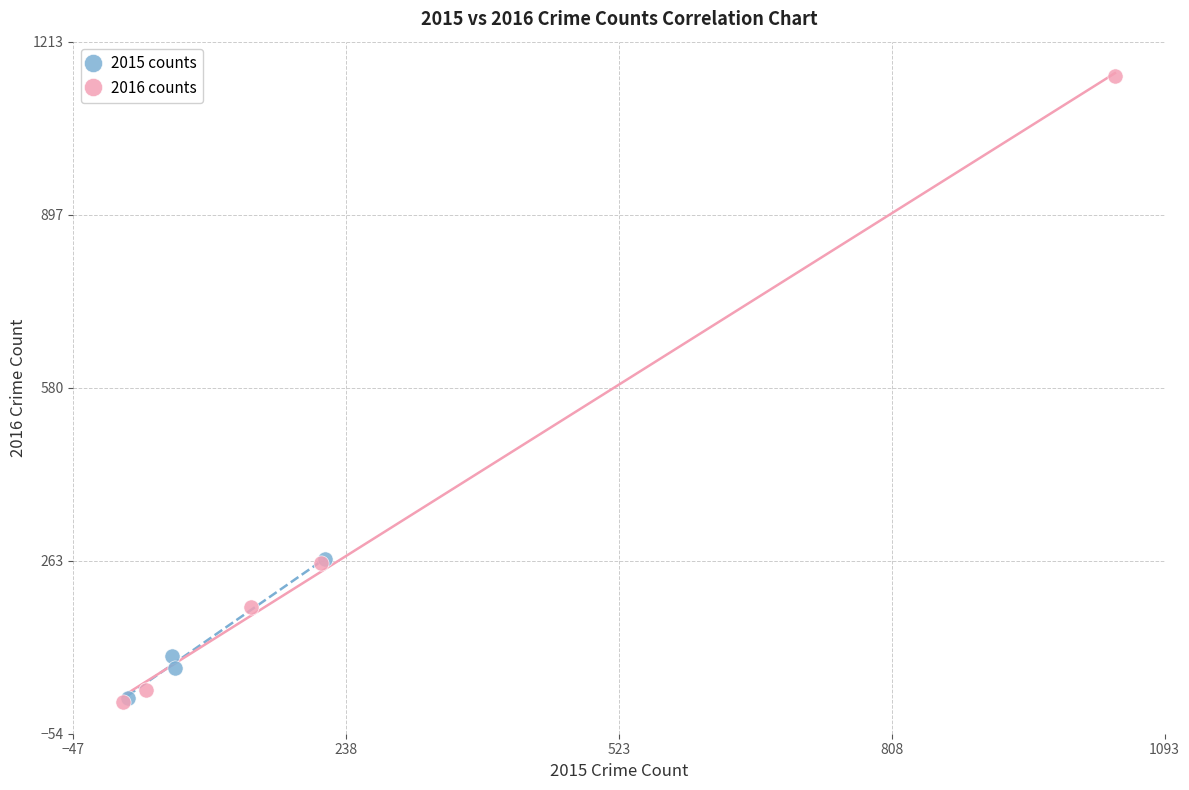

Which series reaches the maximum Y coordinate?

2016 counts